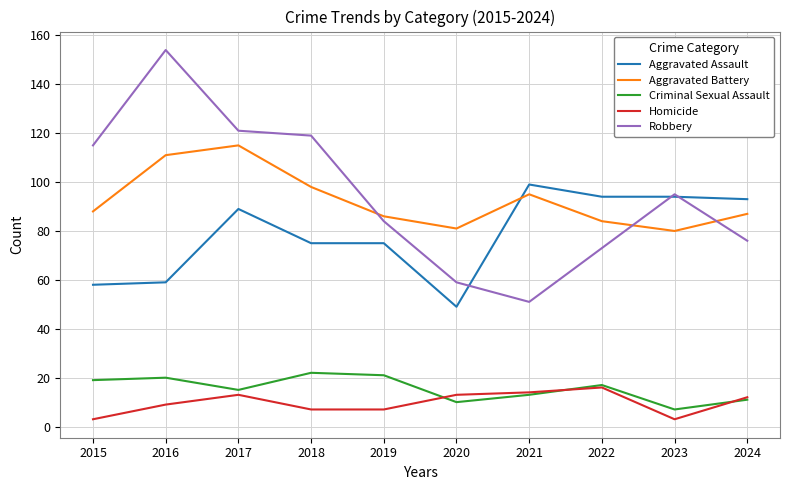

Rank the series at 2018 from lowest to highest value.

Homicide, Criminal Sexual Assault, Aggravated Assault, Aggravated Battery, Robbery